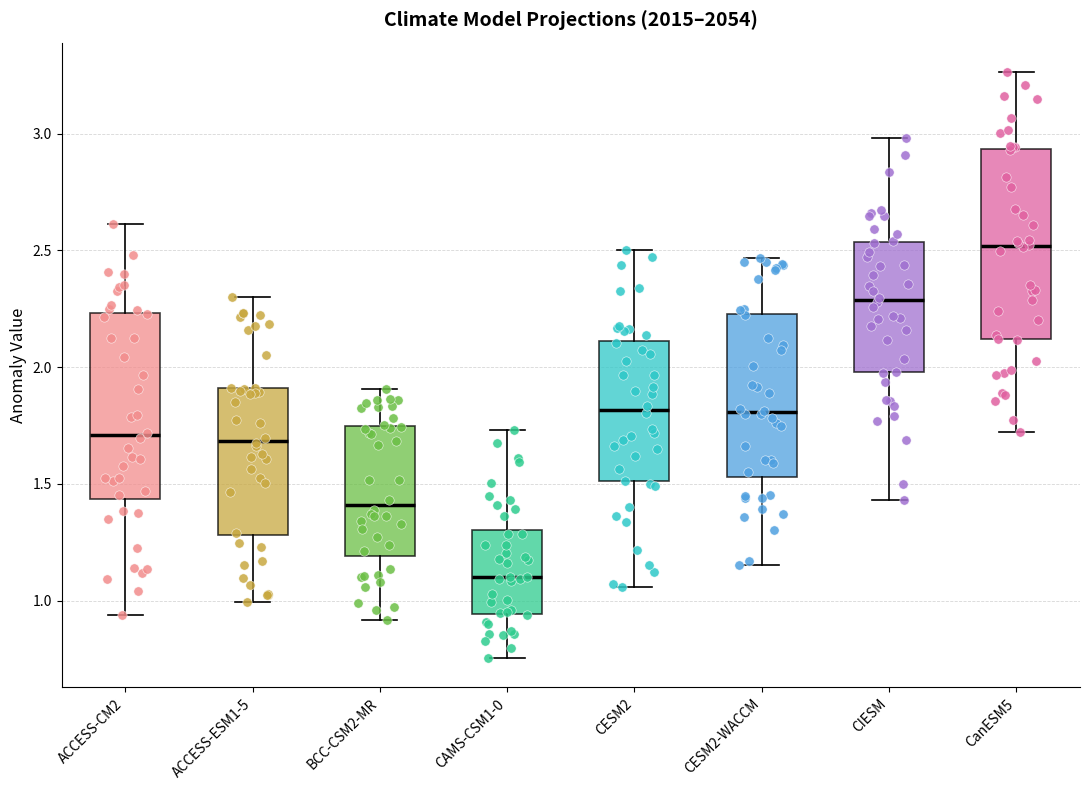

Which box's median line is the lowest?

CAMS-CSM1-0